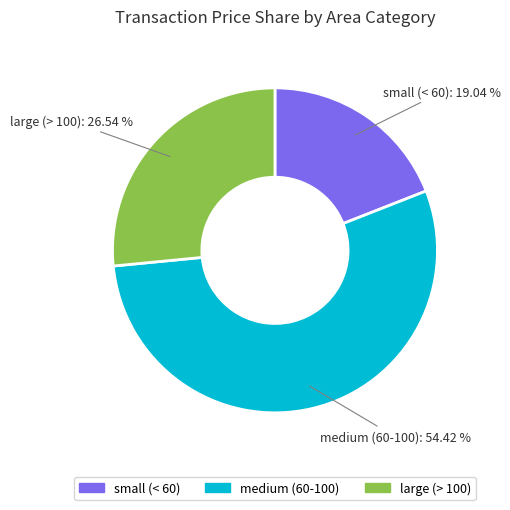

How many segments does this pie chart have?

3